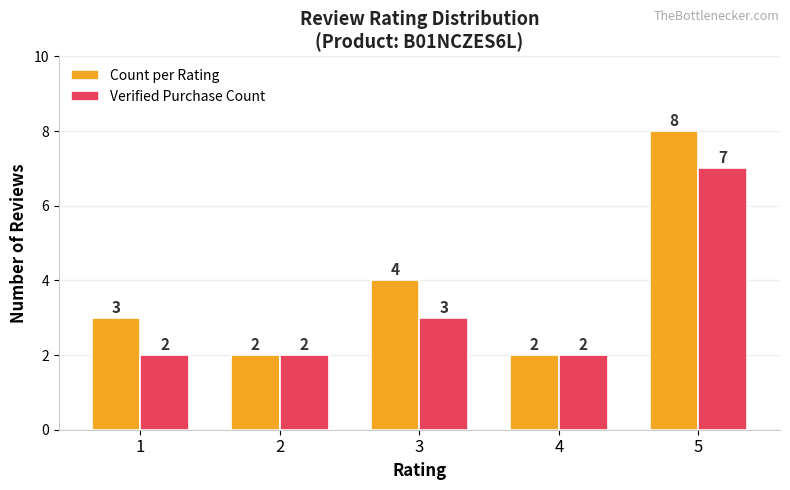

Reading left to right, extract all data points from this chart.

Count per Rating: 3	2	4	2	8
Verified Purchase Count: 2	2	3	2	7